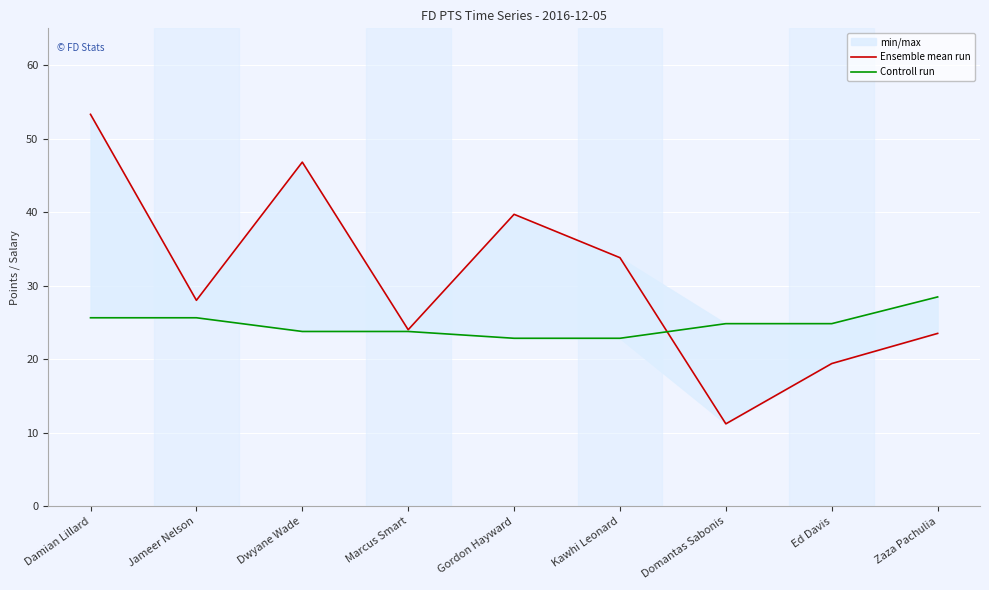

Reading left to right, extract all data points from this chart.

Ensemble mean run: 53.3	28.0	46.8	24.0	39.7	33.8	11.2	19.4	23.5
Controll run: 25.6	25.6	23.8	23.8	22.8	22.8	24.8	24.8	28.5